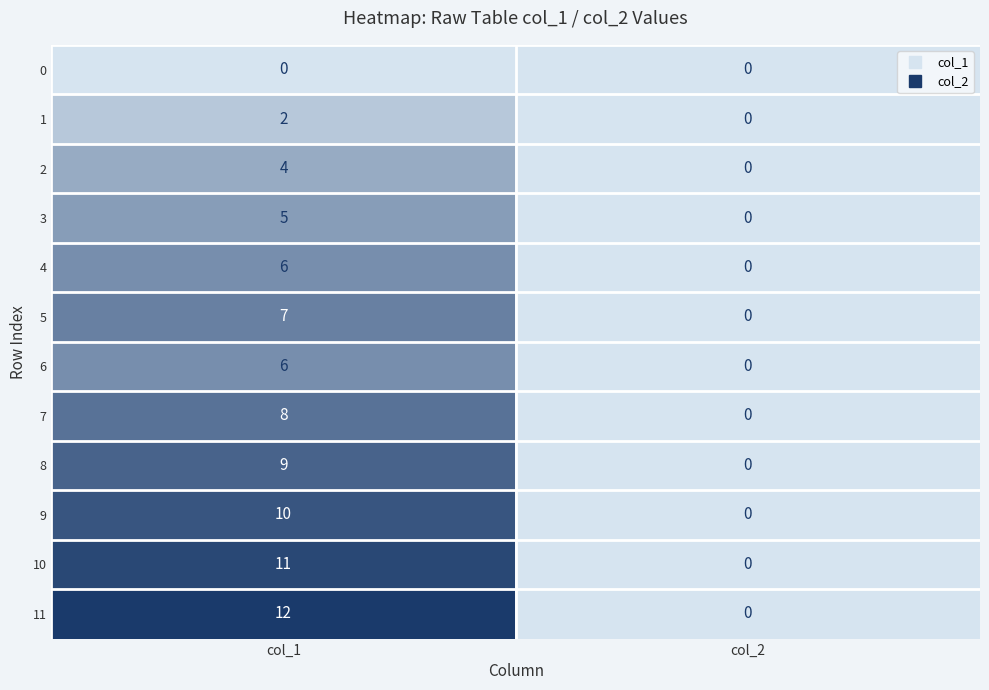

True or false: 10 has a value of 0 at col_2.

True